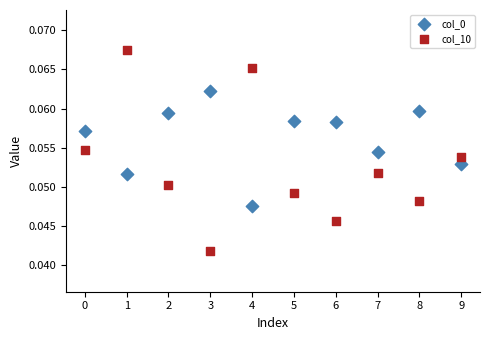

Which series reaches the minimum Y coordinate?

col_10